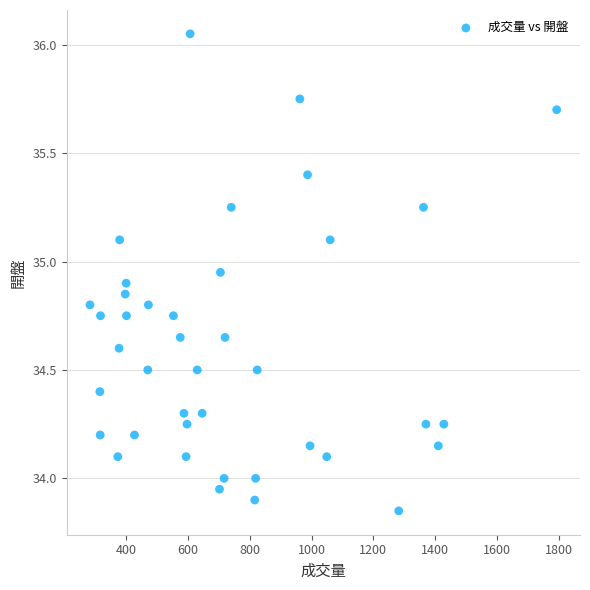

What is the range of Y values (max minus min)?

2.2